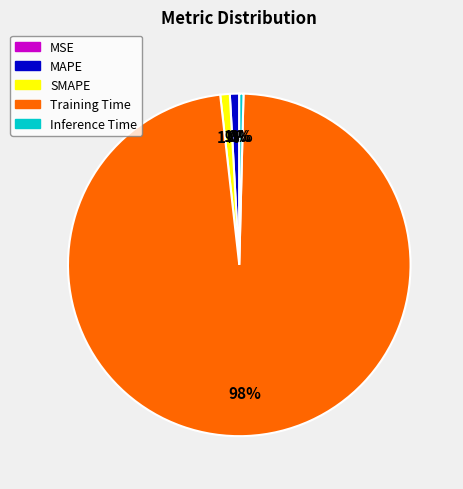

Do Training Time and SMAPE together represent more than half of the pie?

Yes